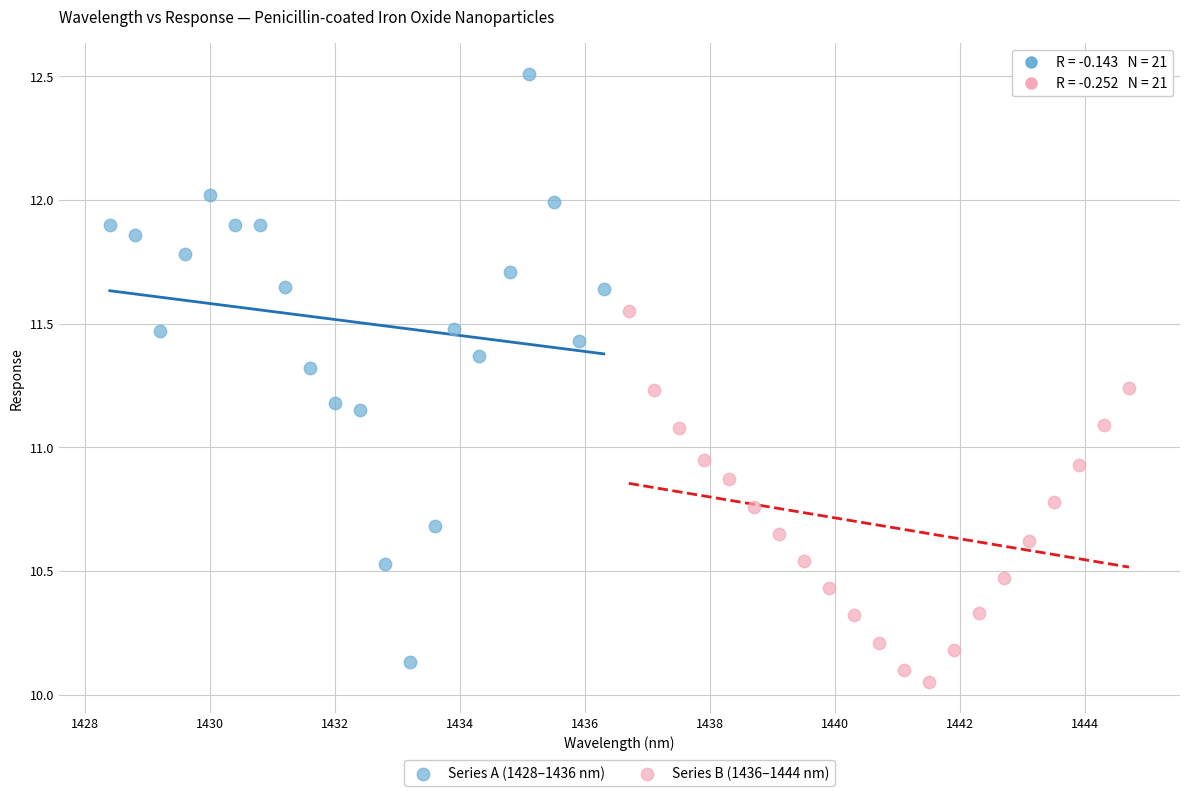

Which series contains the lowest Y value?

Series B (1436–1444 nm)